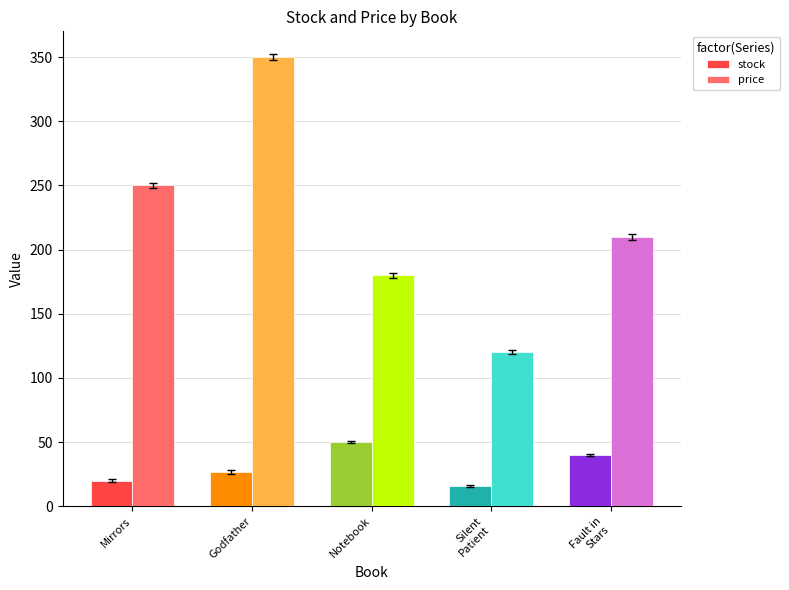

What is the difference between the maximum and minimum values in the stock series?

34